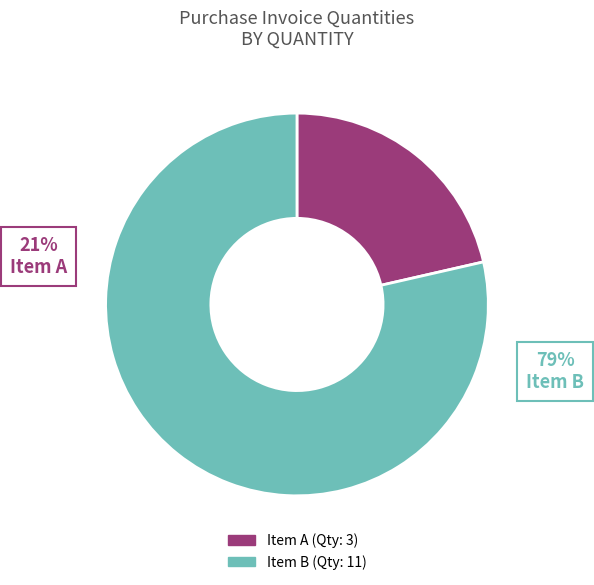

Approximately how many times larger is the value at d0caac59-75aa-4bb6-b924-3b6c089aa701 compared to 9c3aae23-65f5-40c0-9b32-22febb068377?

0.3